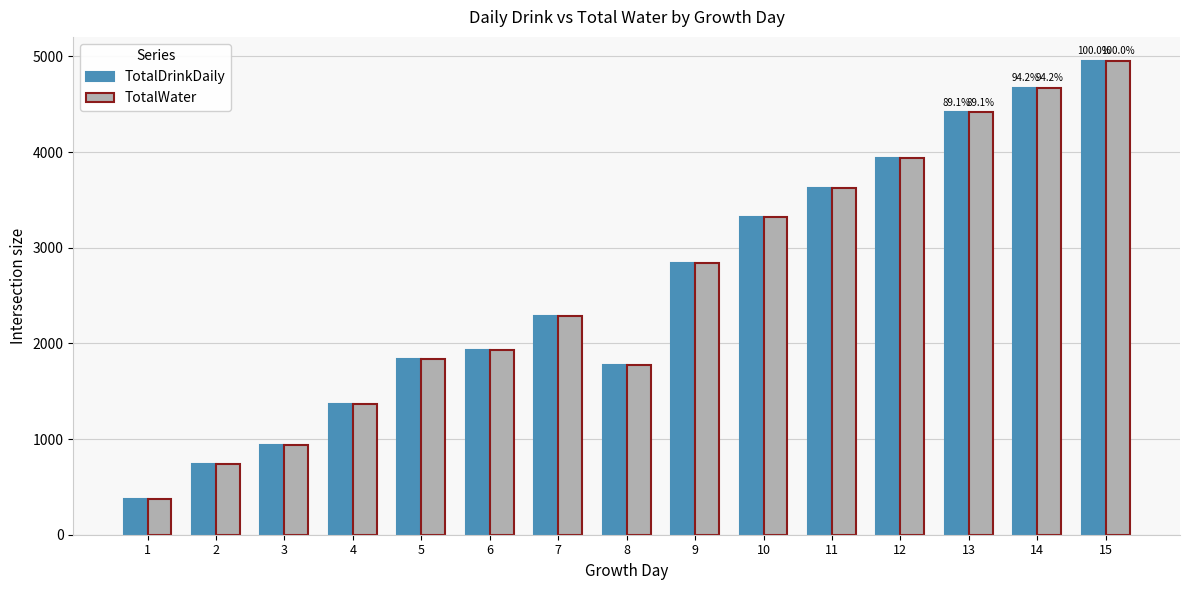

The TotalDrinkDaily series shows 4670 at 14. True or false?

True